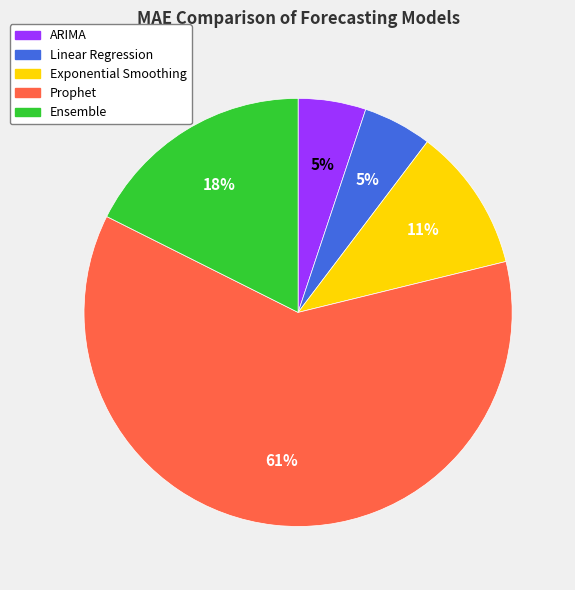

To the nearest percent, what is the combined percentage of Linear Regression and Prophet?

66%